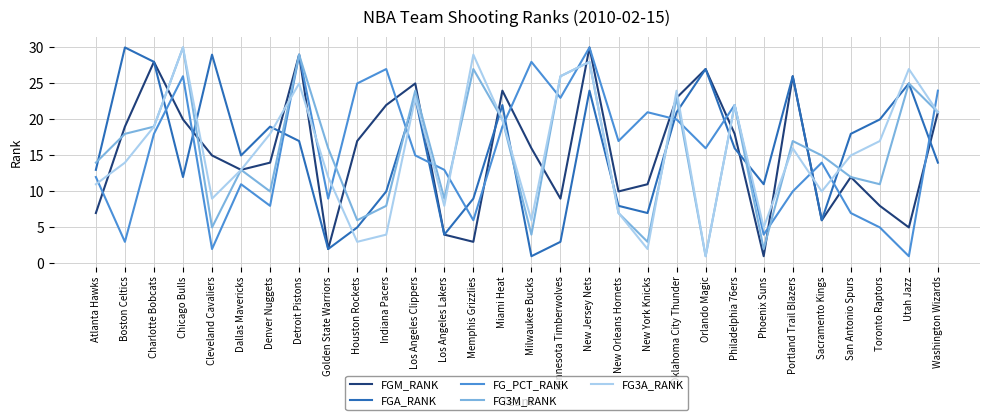

At which category is the sum across all series the highest?

New Jersey Nets